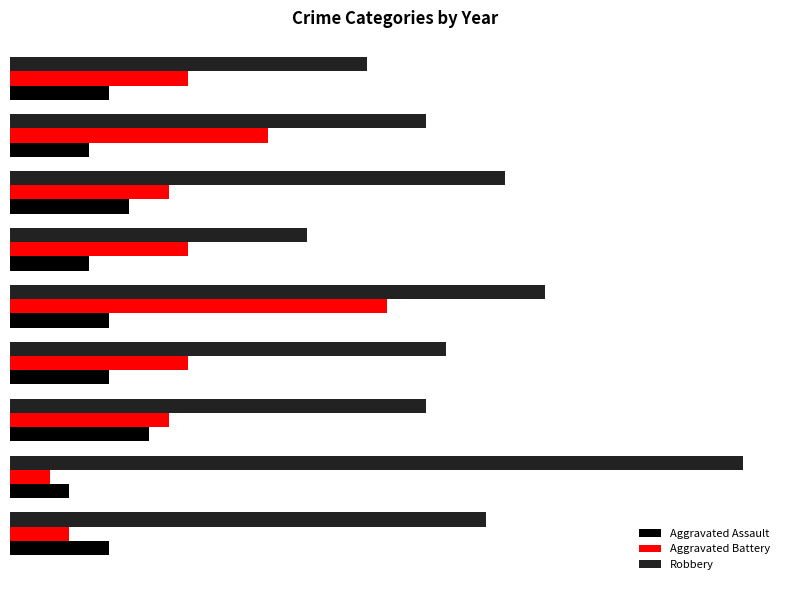

What are all the series names shown in the legend?

Aggravated Assault, Aggravated Battery, Robbery